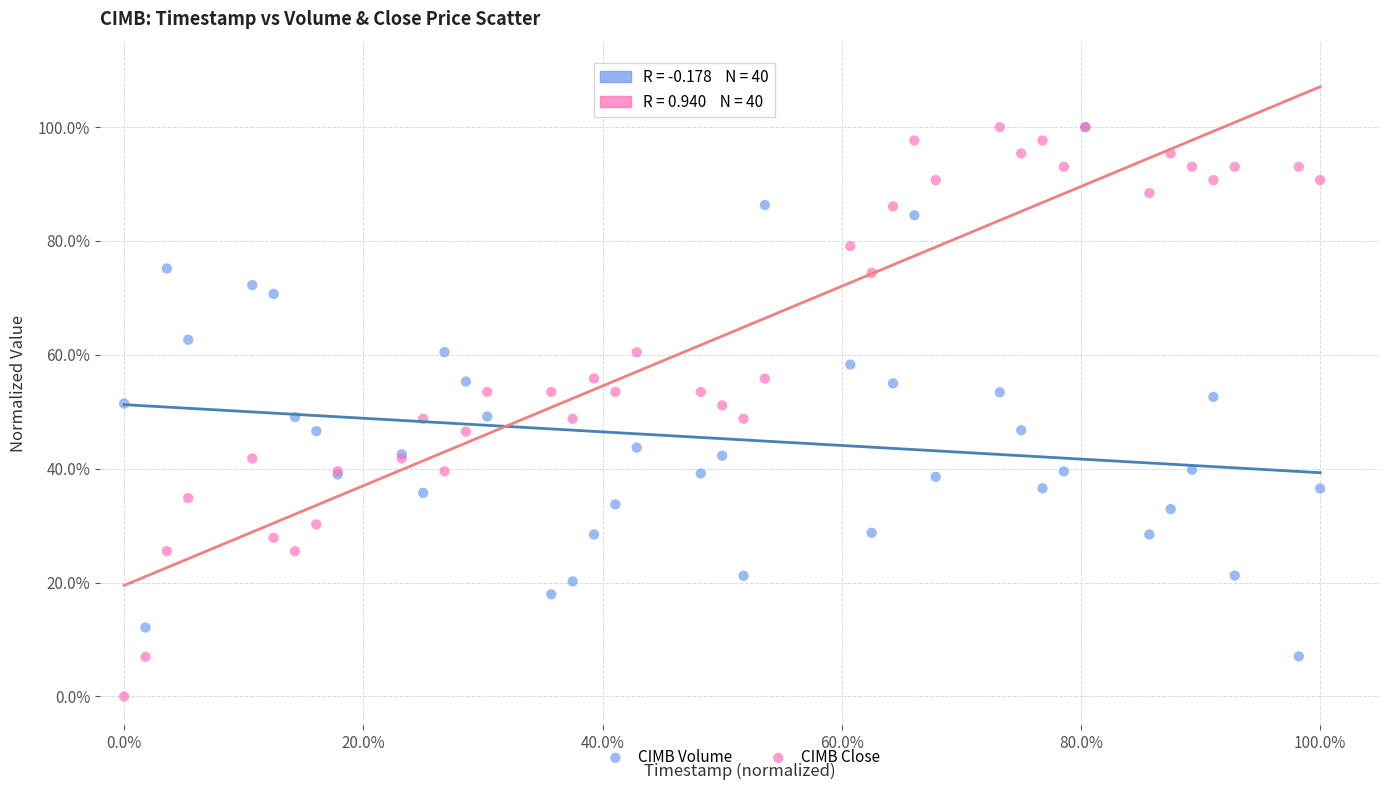

What are all the series names shown in the legend?

CIMB Volume, CIMB Close